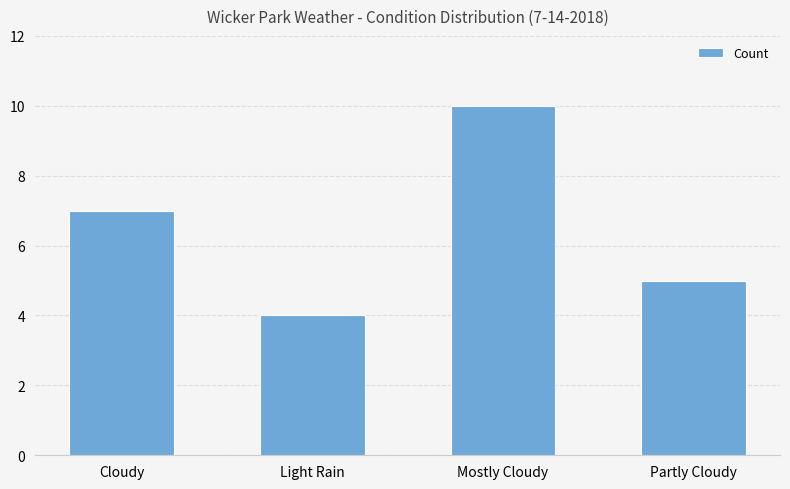

How many bars are there in total?

4